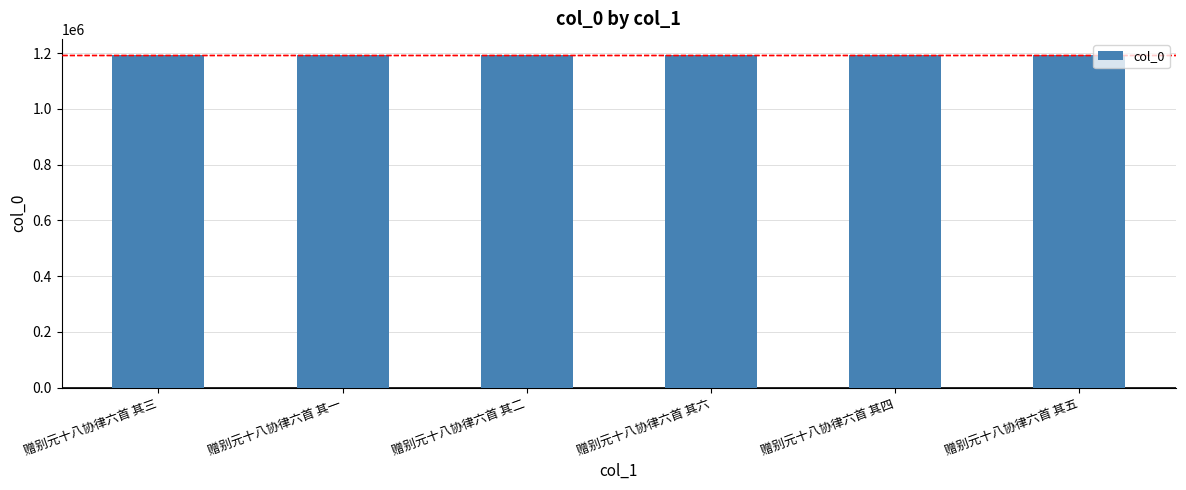

What is the average value?

1191206